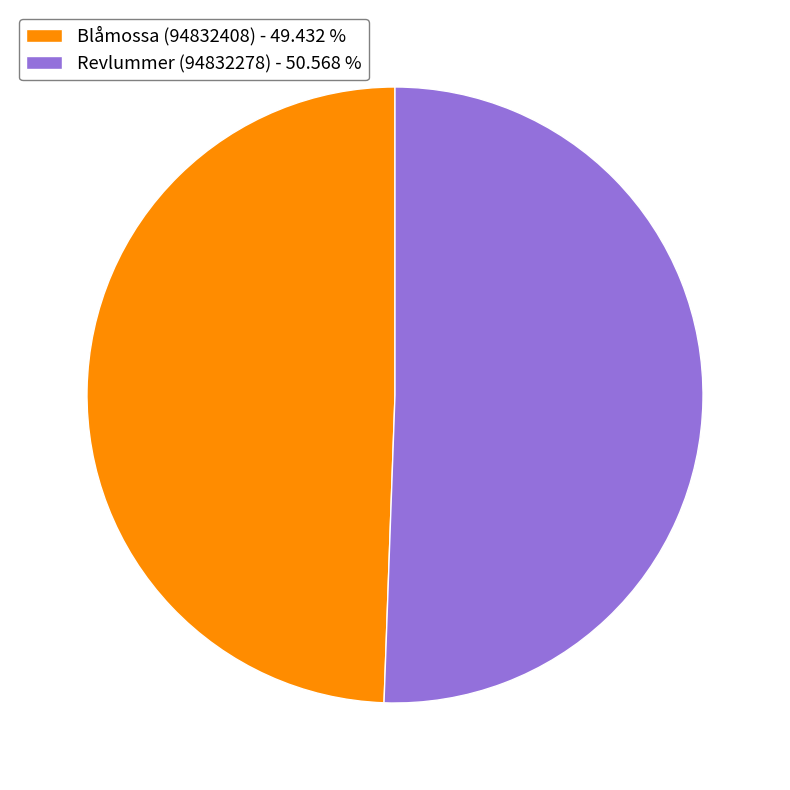

Approximately how many times larger is the value at Revlummer (94832278) compared to Blåmossa (94832408)?

1.0